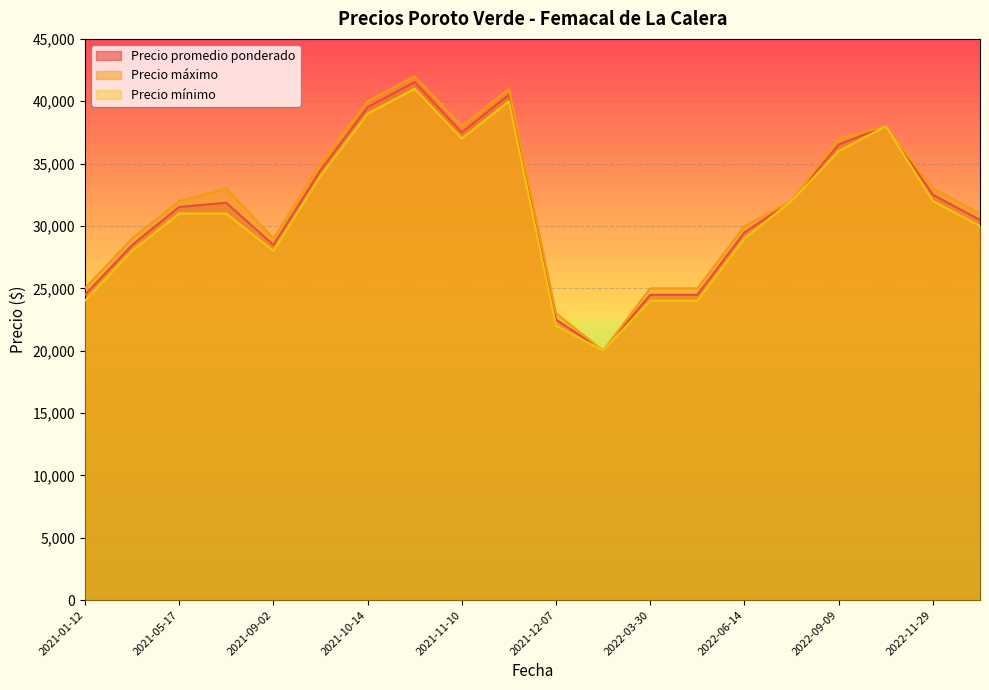

True or false: Precio mínimo and Precio máximo intersect in this chart.

False